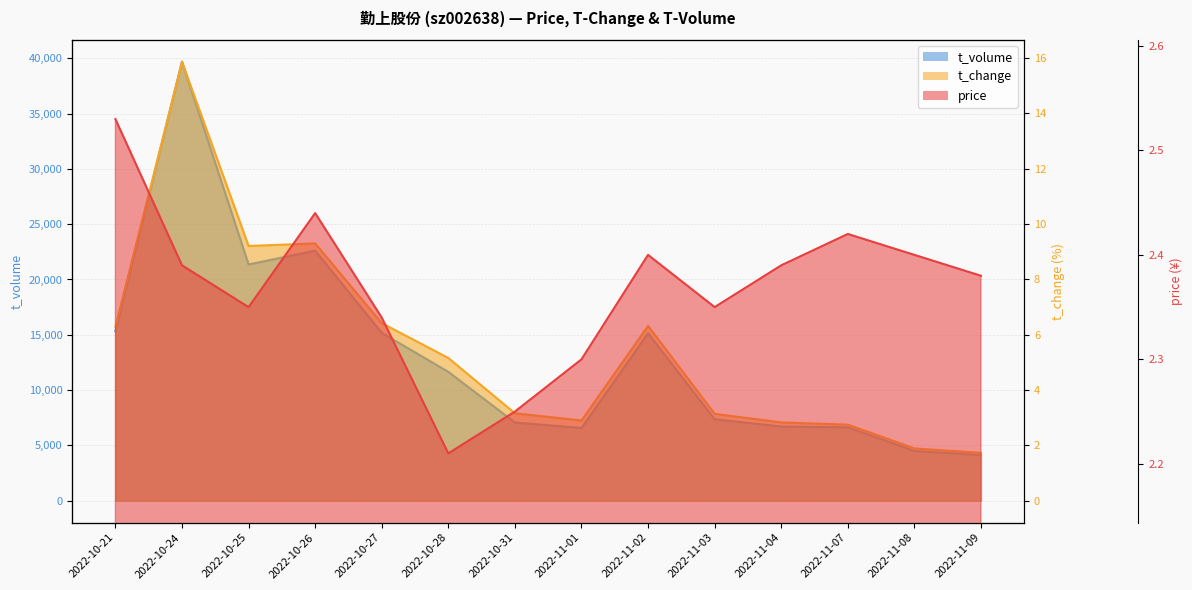

What is the label of the 9th point from the right?

2022-10-28